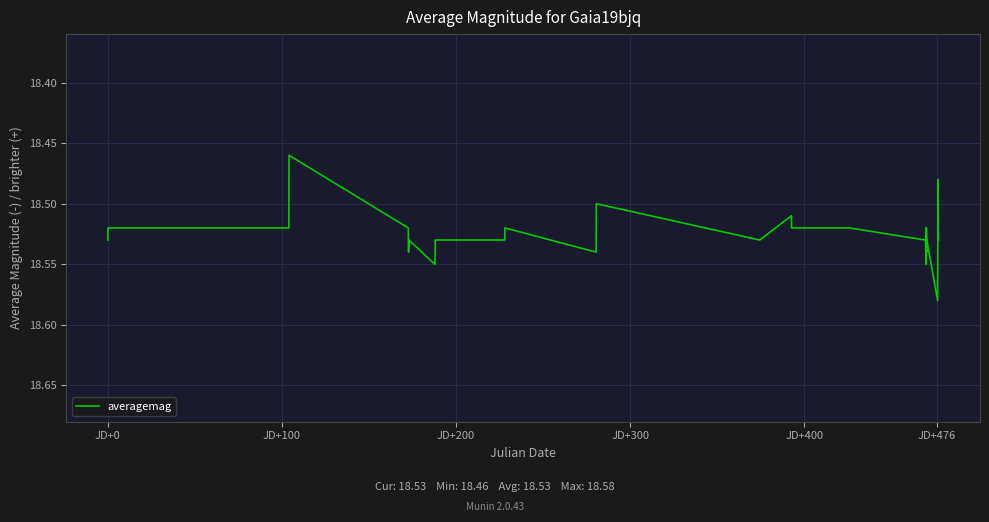

Is this an area chart (filled region under the line)?

No